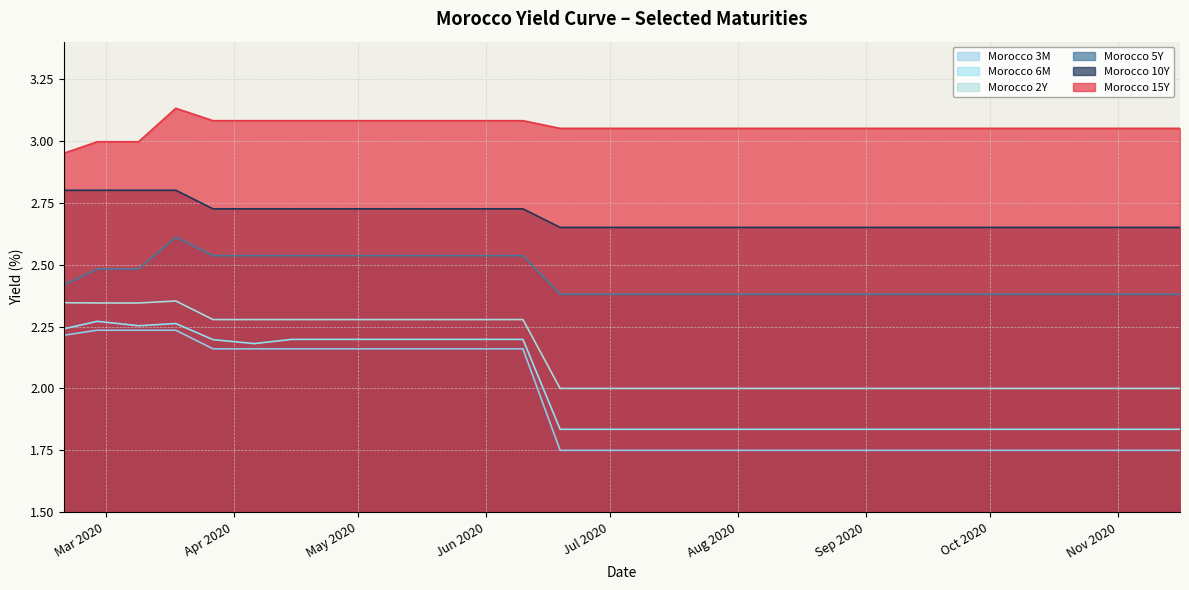

The value of Morocco 6M at 2020-06-19 is 0.7. True or false?

False